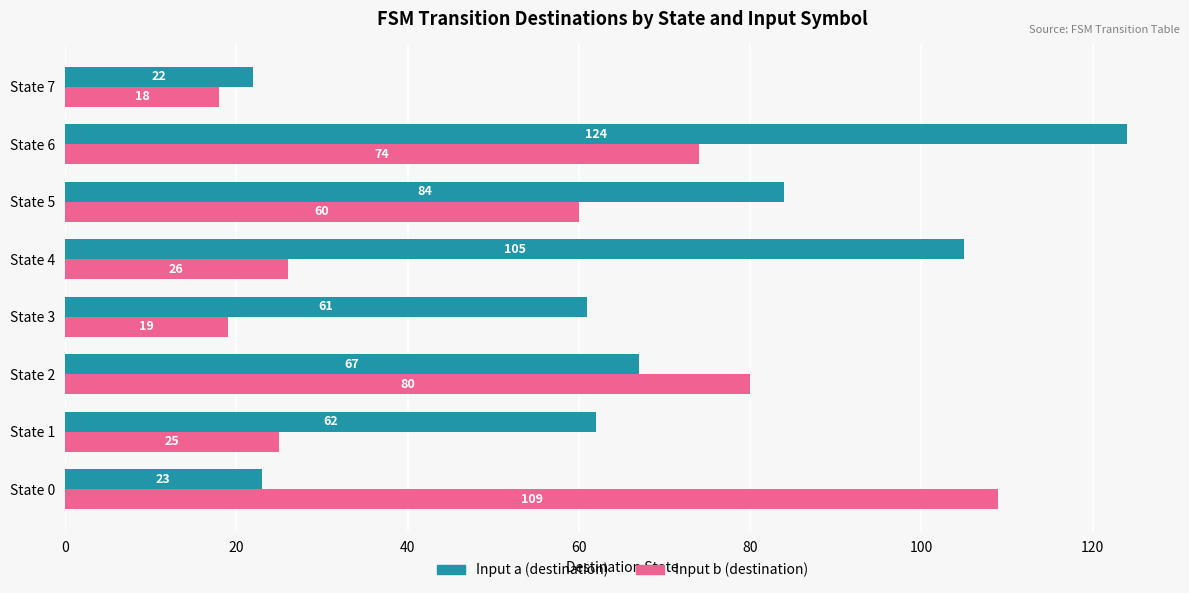

Which series has the widest spread of values?

Input a (destination)